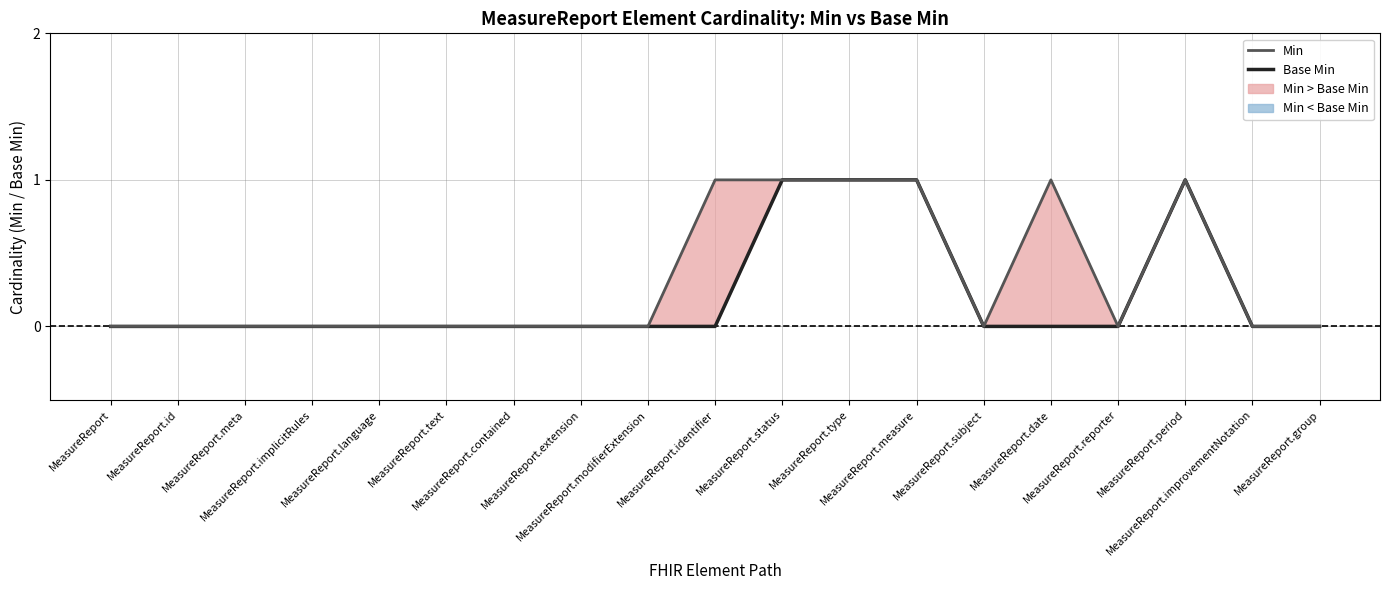

At how many categories does at least one series exceed 0?

6